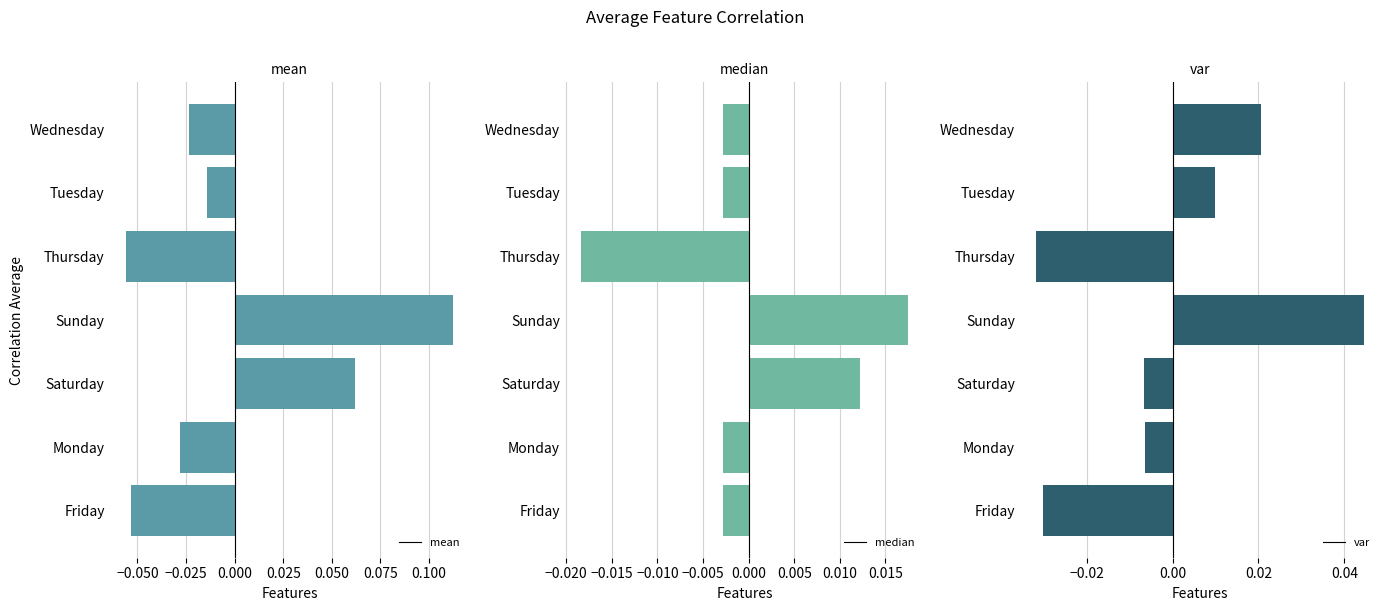

Where is mean nearest to the value 0?

Tuesday